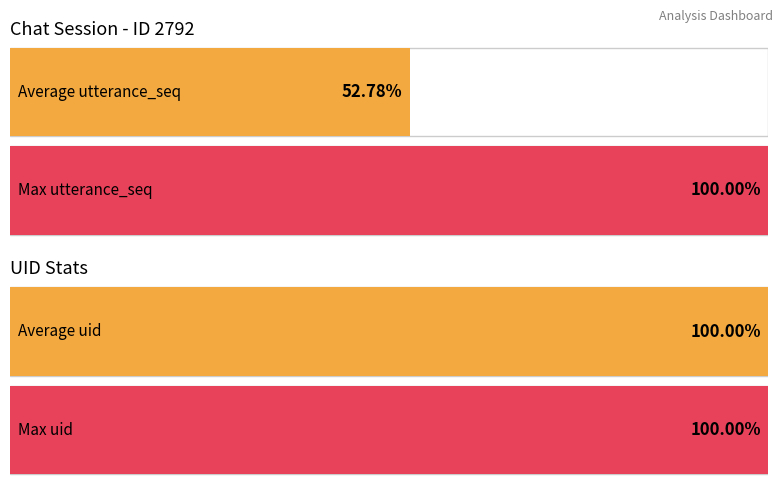

How many bars are there in each group?

2